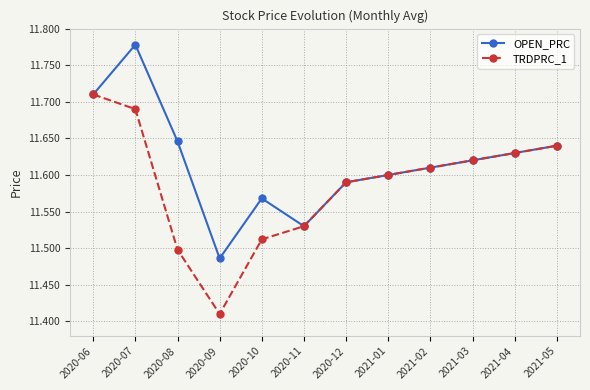

Which category has the highest value in the OPEN_PRC series?

2020-07